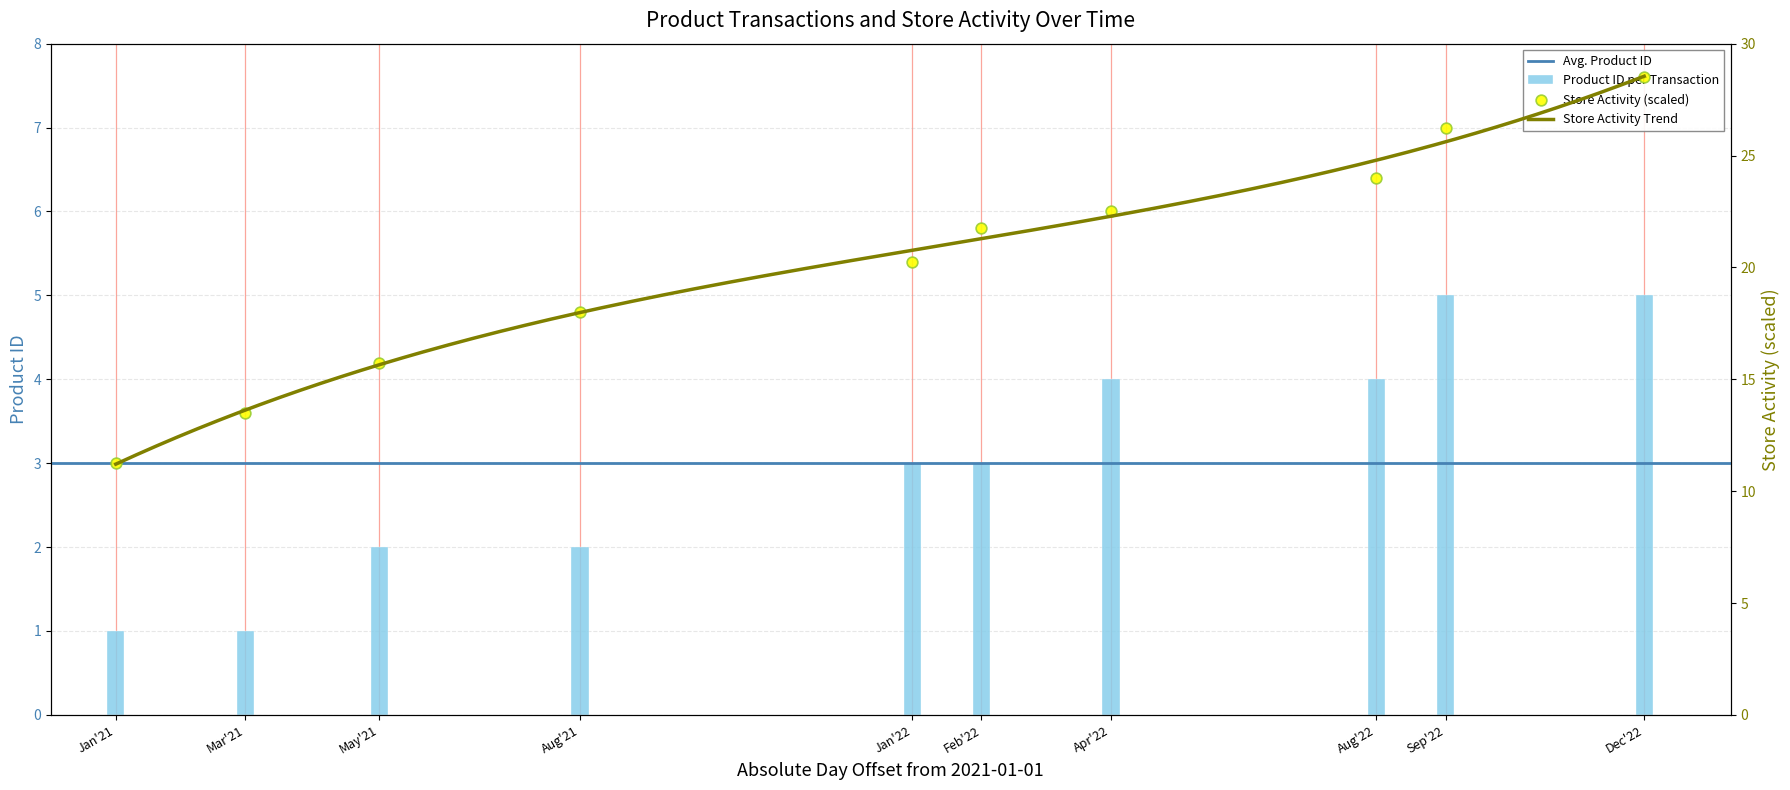

Is it true that Product ID per Transaction equals 1 at Apr'22?

False